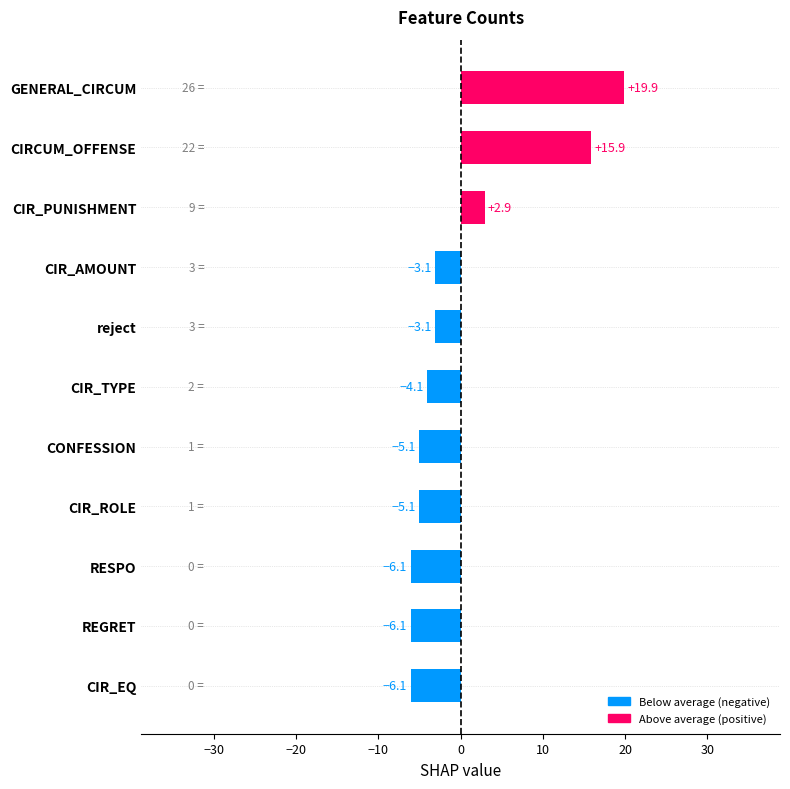

Where is the data nearest to the value 6?

CIR_PUNISHMENT